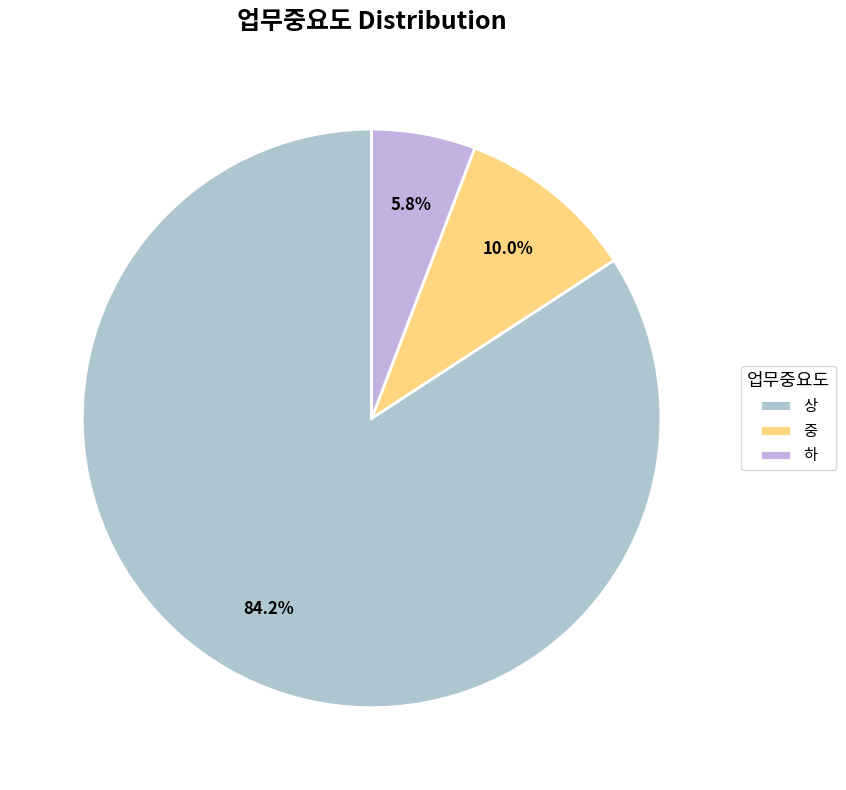

How many slices are in this pie chart?

3